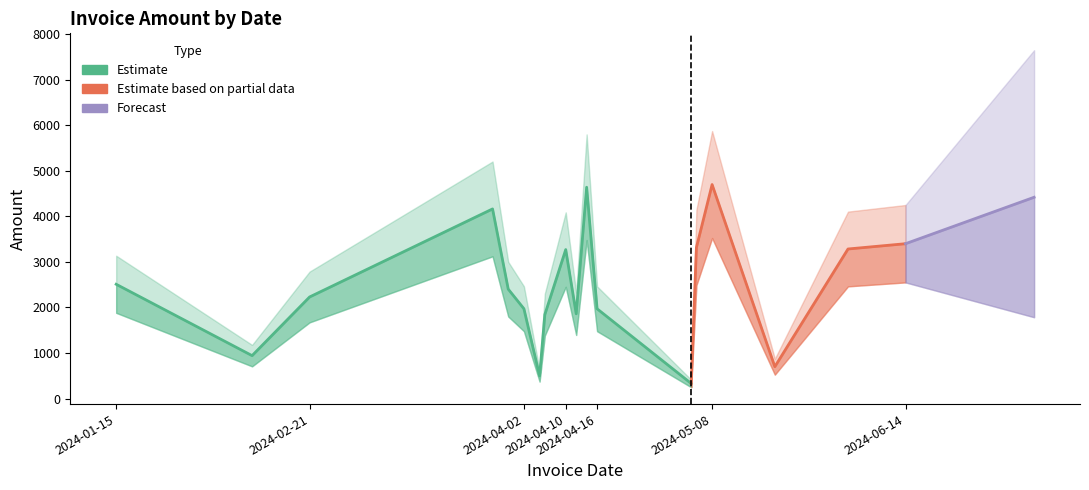

Approximately how many times larger is the value at 2024-06-03 compared to 2024-02-21?

1.5